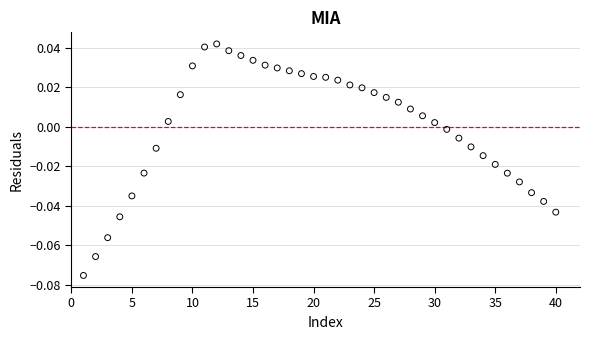

What is the range of X values (max minus min)?

39.0